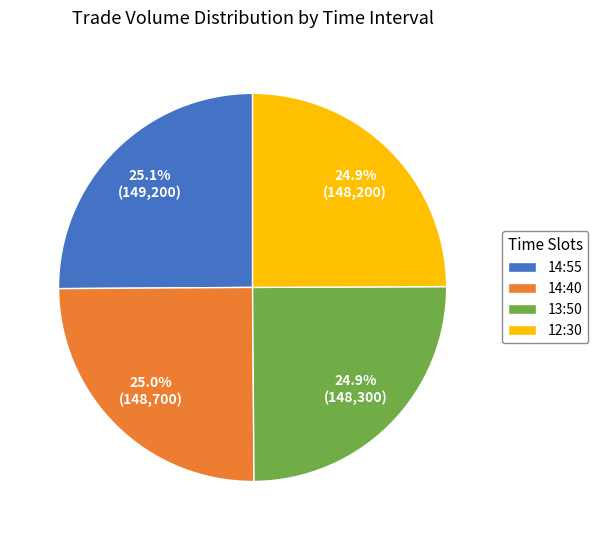

What is the total percentage of 13:50 and 14:55?

50.1%